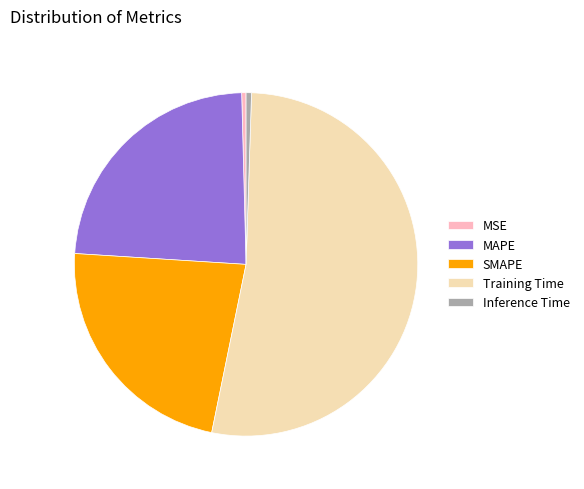

Does any single category account for the majority?

Yes